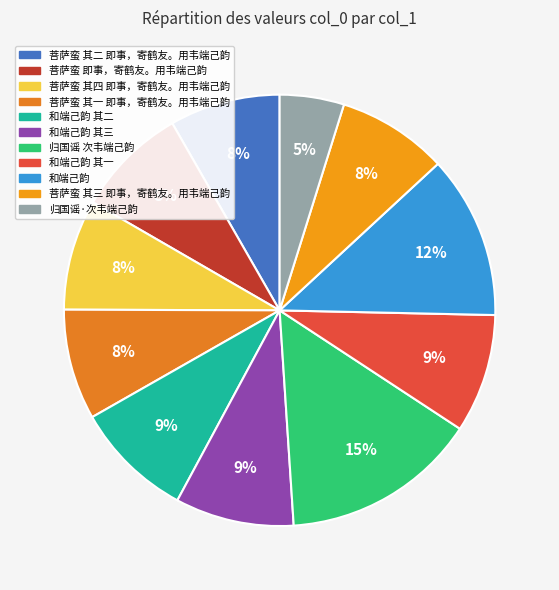

To the nearest percent, what is the average slice percentage?

9%